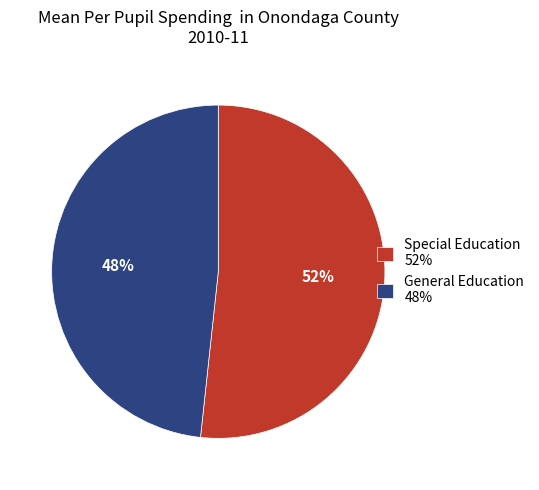

Is it true that Special Education 52% is 47% of the pie?

False